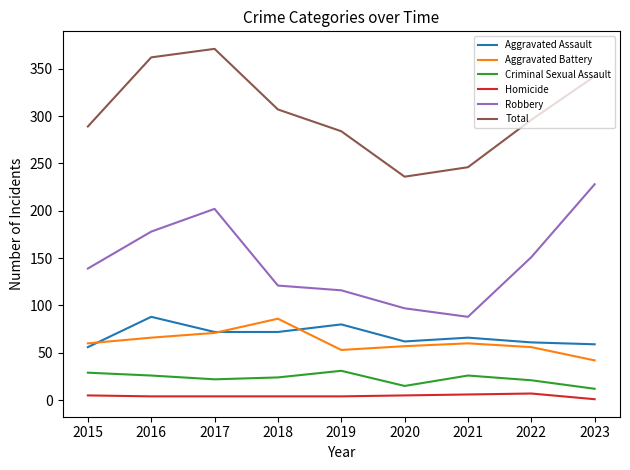

True or false: Aggravated Assault and Criminal Sexual Assault cross at least once.

False